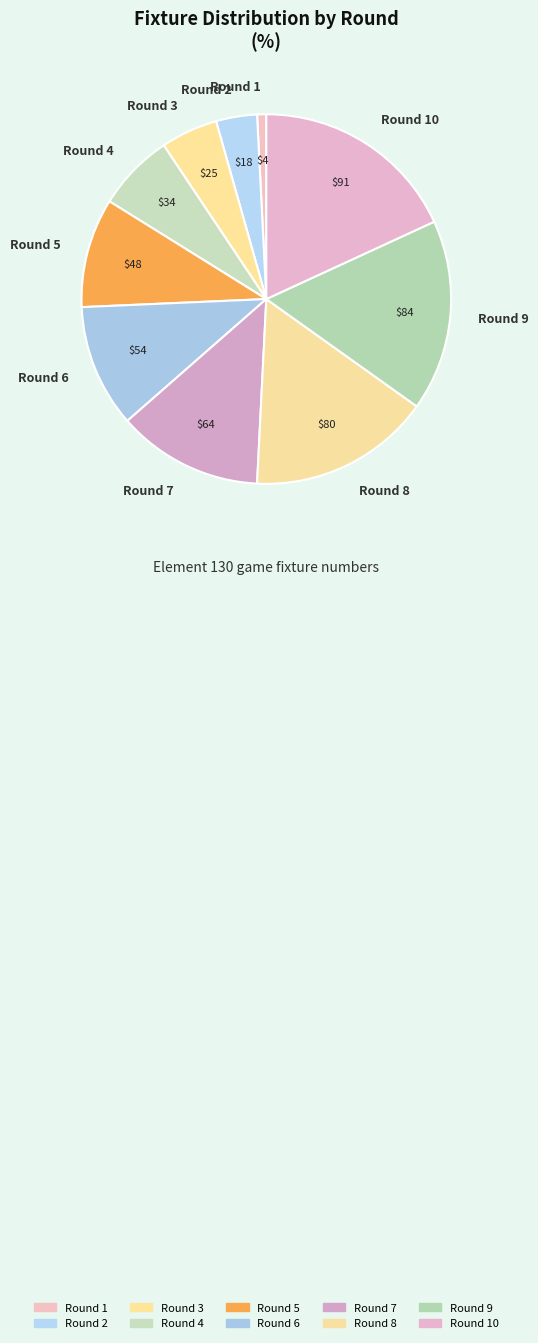

The Round 1 slice represents 1% of the pie. True or false?

True